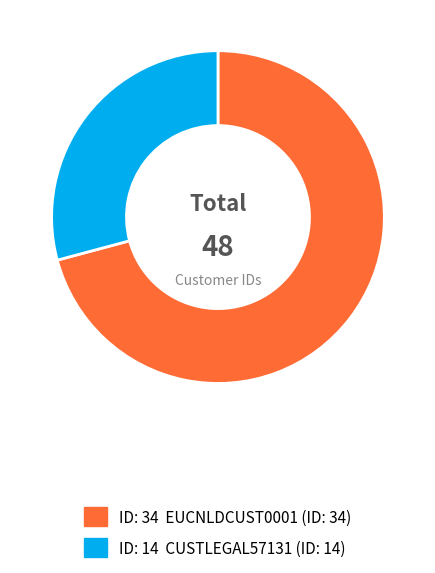

Count the number of slices in the pie.

2